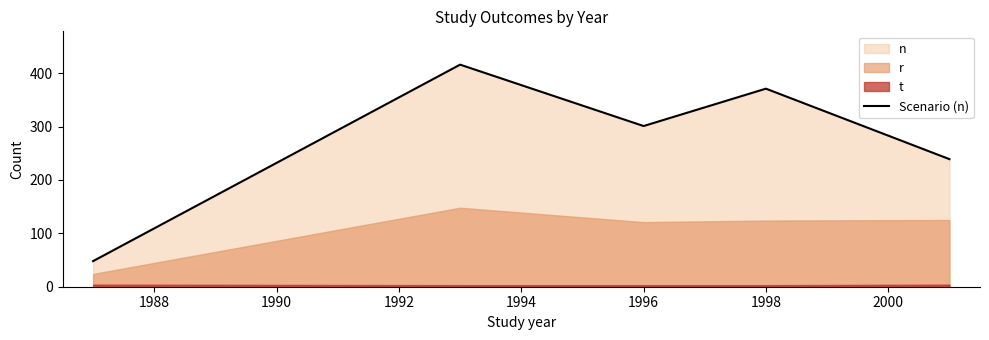

The Scenario (n) series shows 446 at 1996. True or false?

False